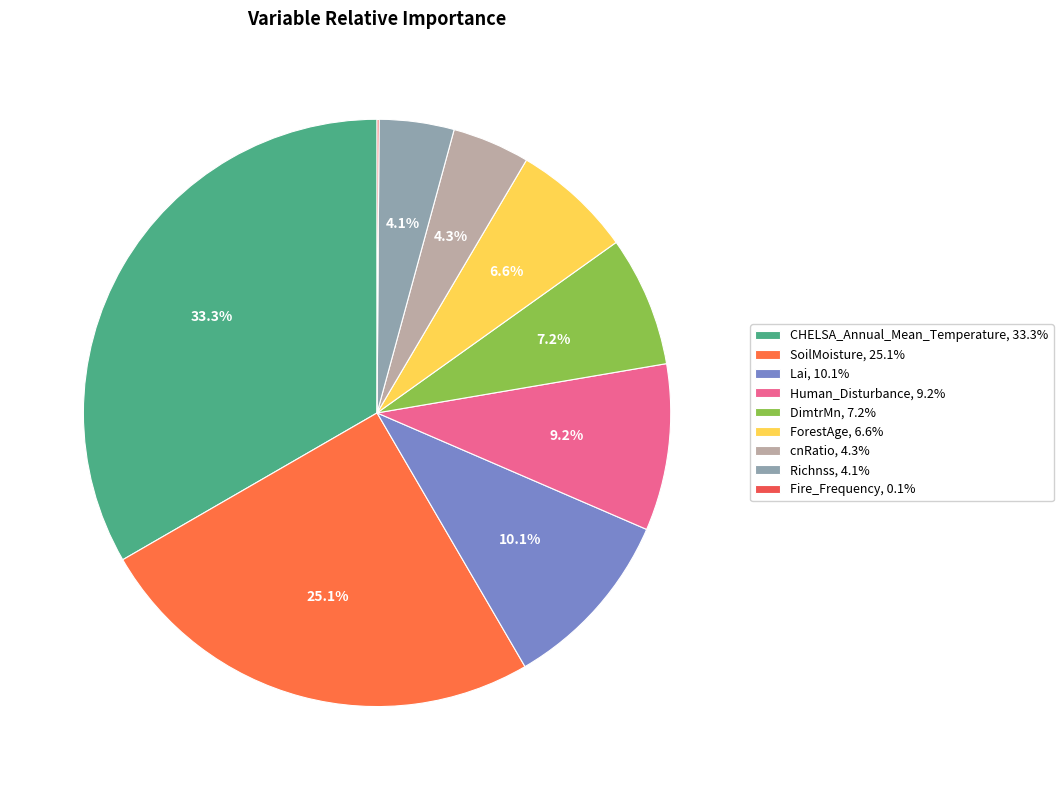

How many slices are in this pie chart?

9